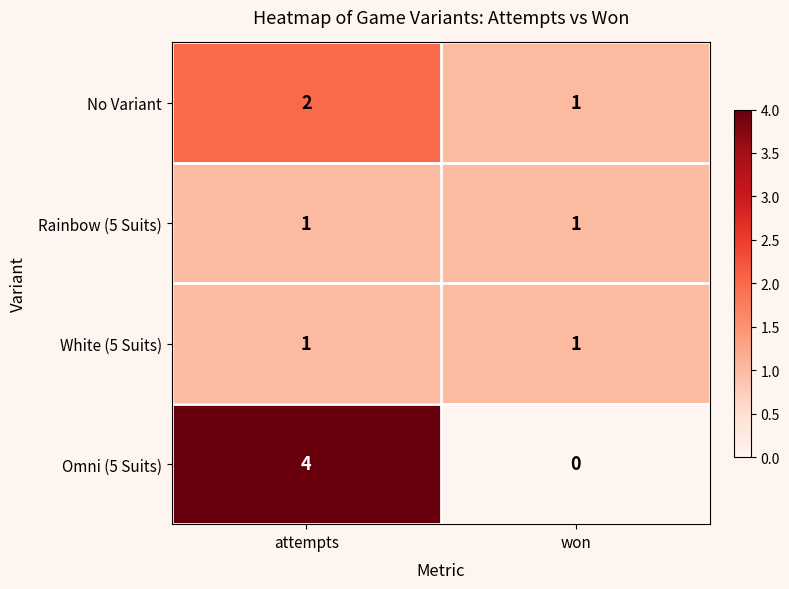

Rank the categories by No Variant value from lowest to highest.

won, attempts